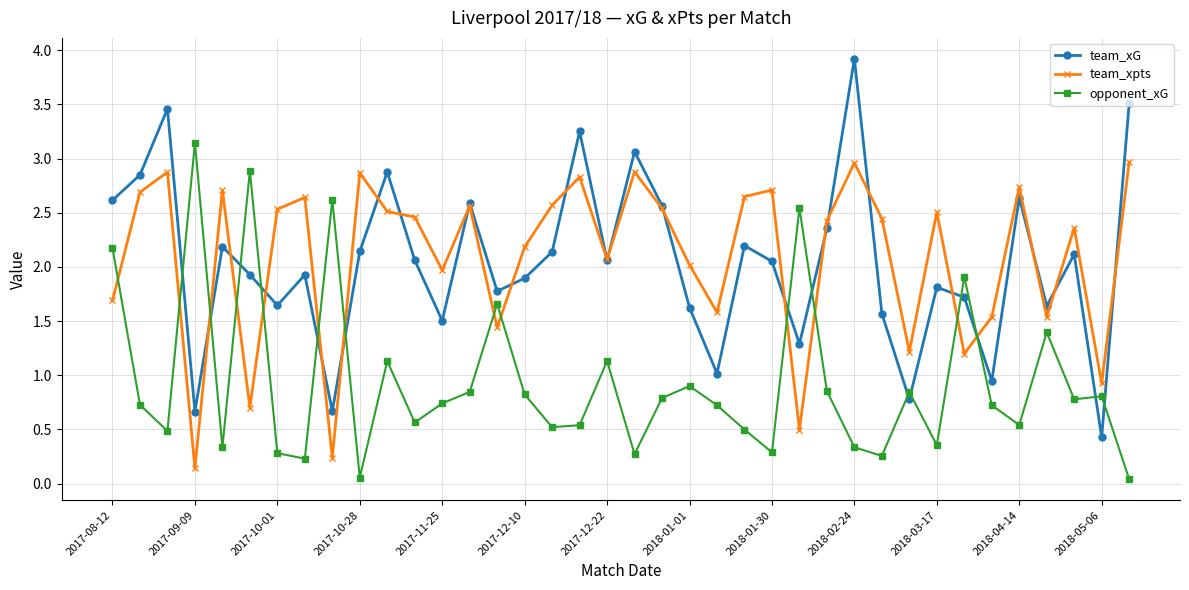

Count the number of categories in the chart.

38